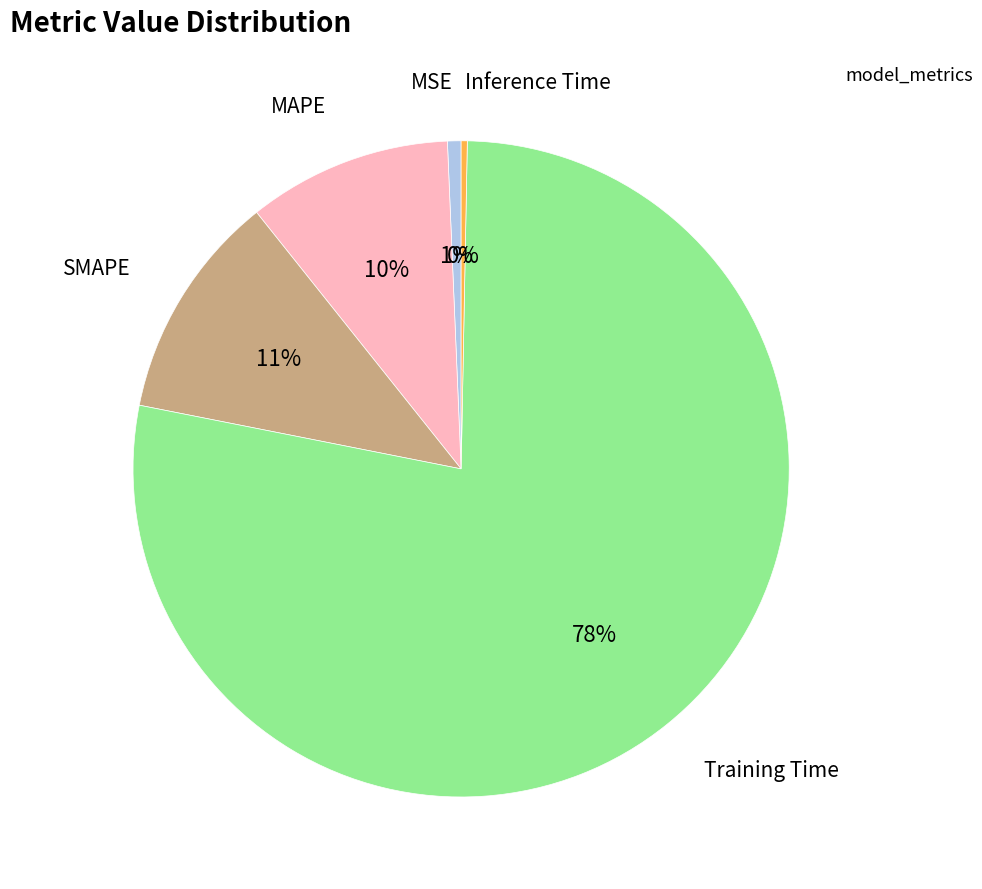

Is it true that Training Time is 68% of the pie?

False